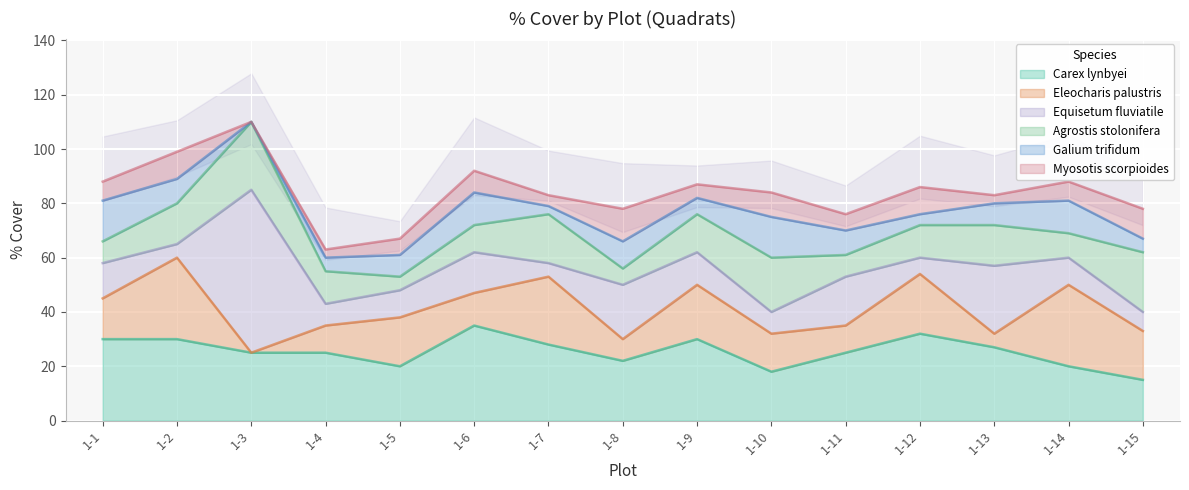

Between 1-10 and 1-13, which series saw the biggest shift?

Equisetum fluviatile